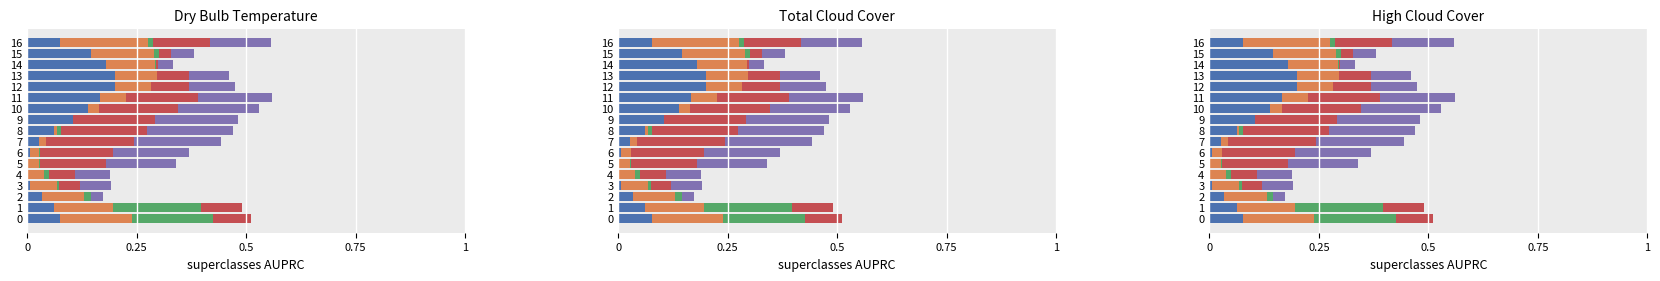

How many bars are there in each group?

5